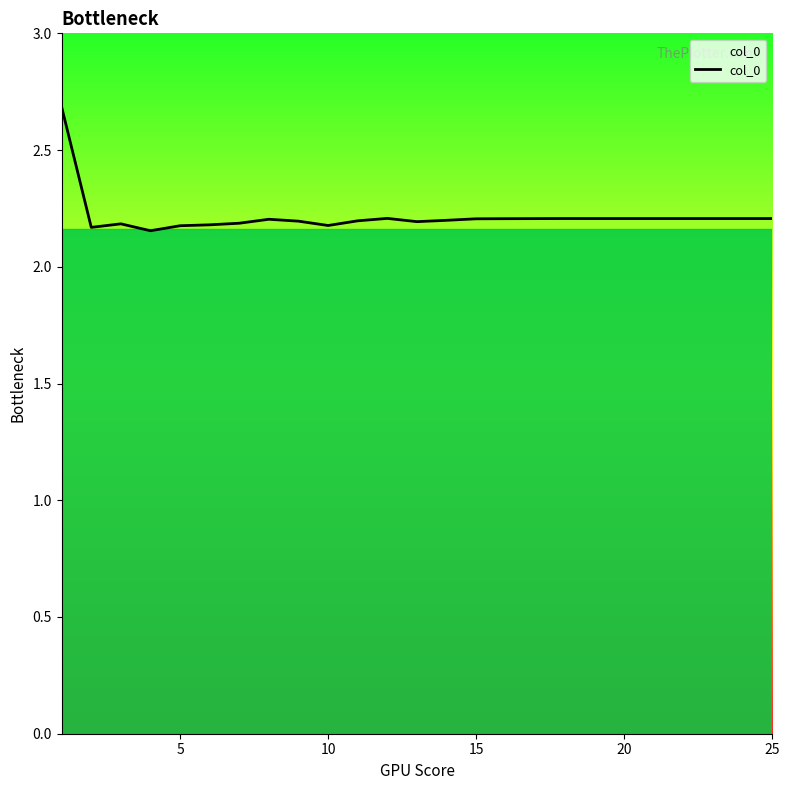

What is the difference between the maximum and minimum values?

0.5